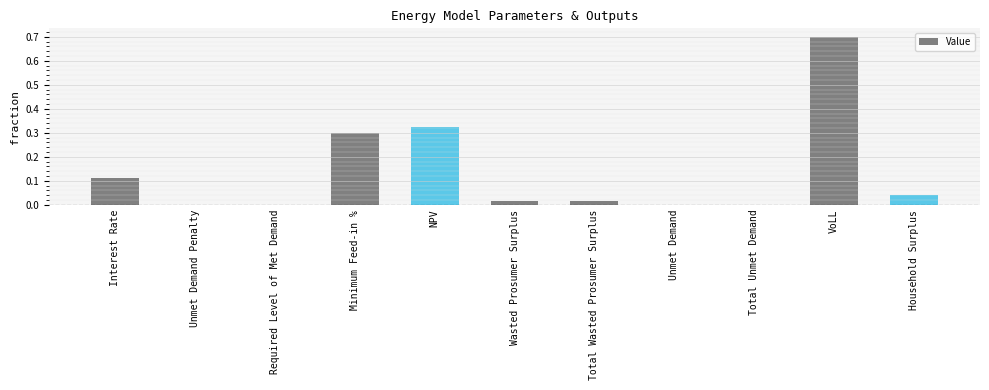

The chart shows a value of 0.0 at Interest Rate. True or false?

False